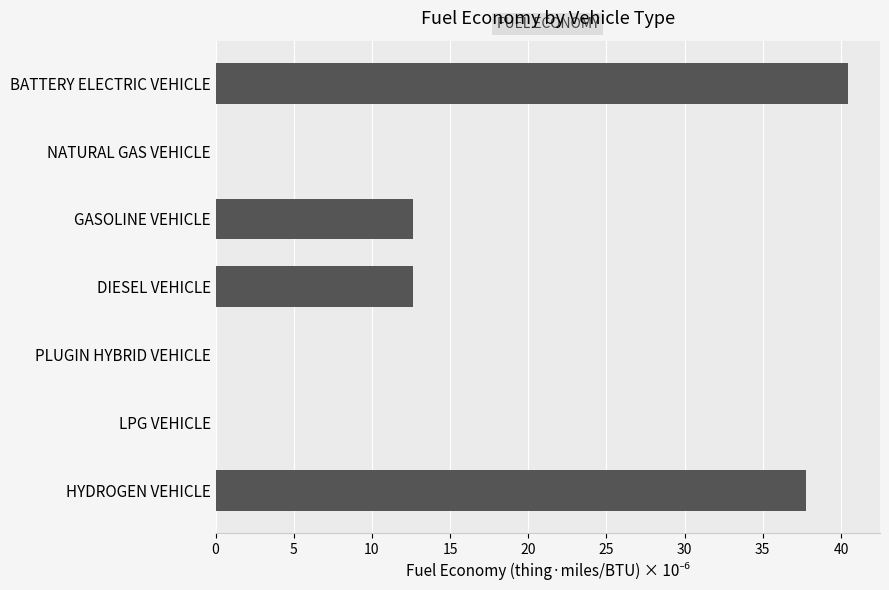

Read the value at GASOLINE VEHICLE.

12.6